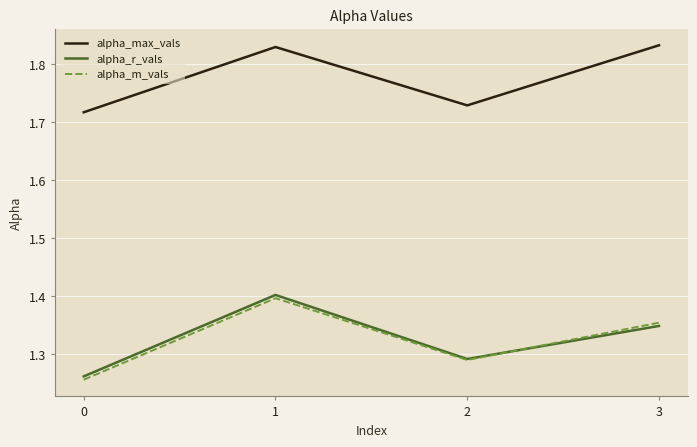

In alpha_max_vals, how many points are lower than both neighbors (excluding endpoints)?

1